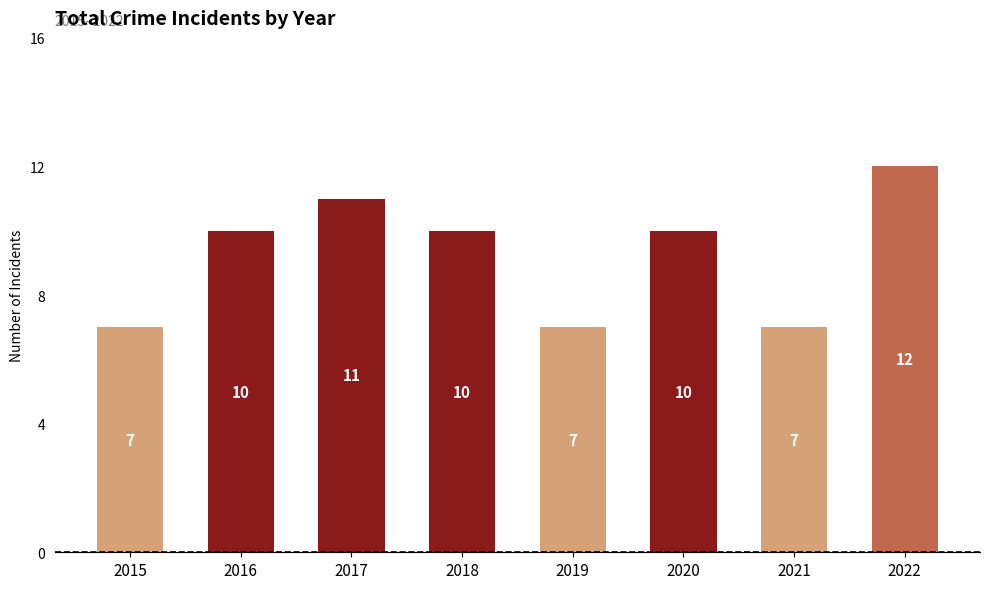

What is the sum of the values at 2015 and 2017?

18